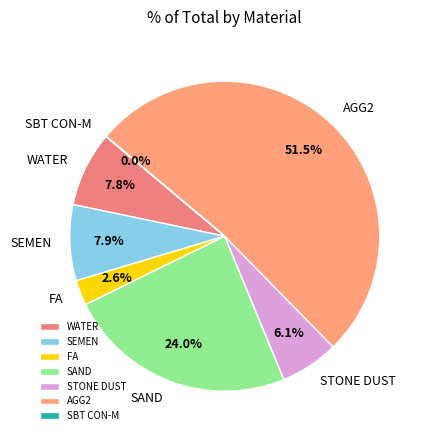

Combined, what portion of the pie is WATER and SEMEN?

15.7%